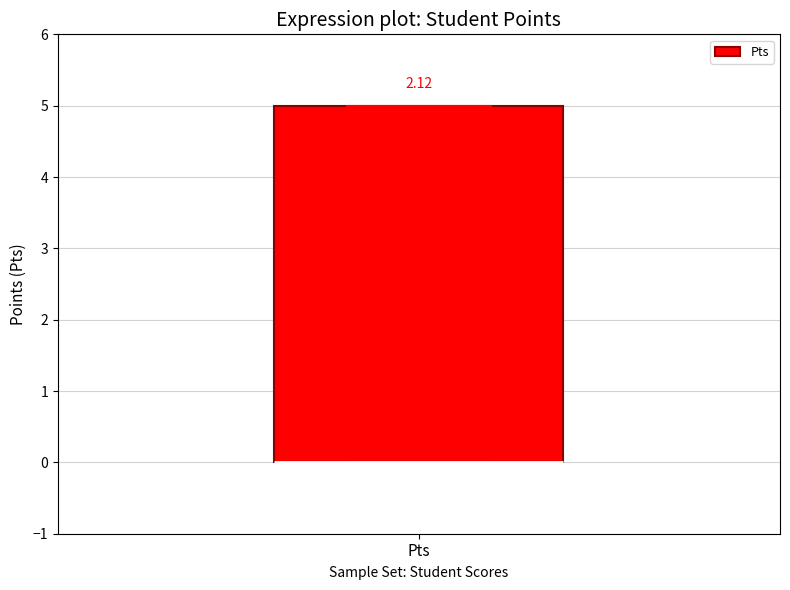

Read this box plot against the y-axis: the position of the median line, the range covered by the box, and the ends of both whiskers. The values are not printed on the chart, so give them approximately, as read against the axis.

median 0 (drawn on the box's lower edge), box 0 to 5, whiskers 0 to 5